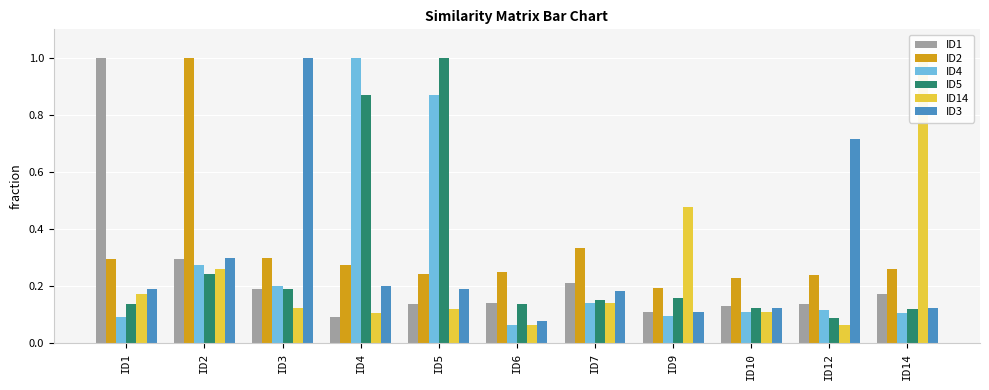

The ID4 series shows 1.3 at ID5. True or false?

False